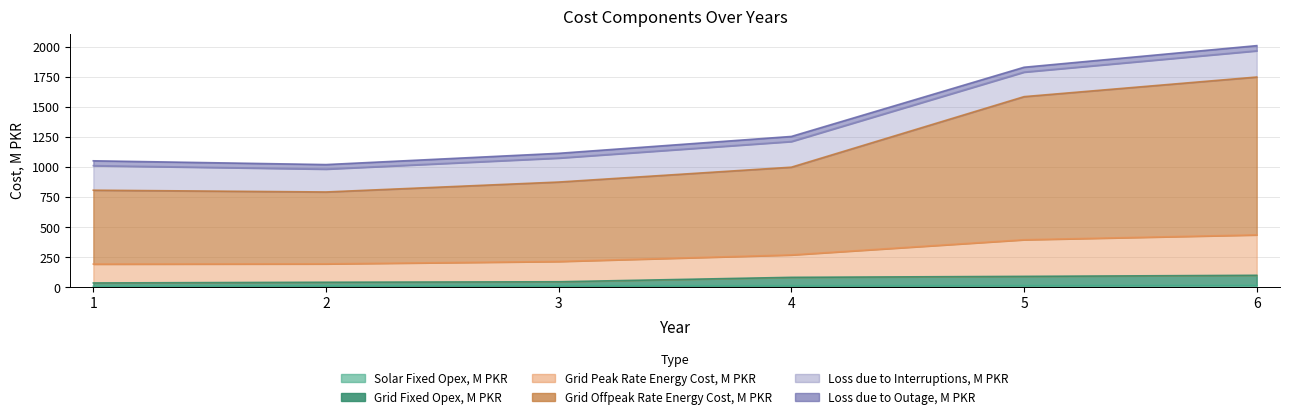

What is the approximate value of Solar Fixed Opex, M PKR at 2?

10.2